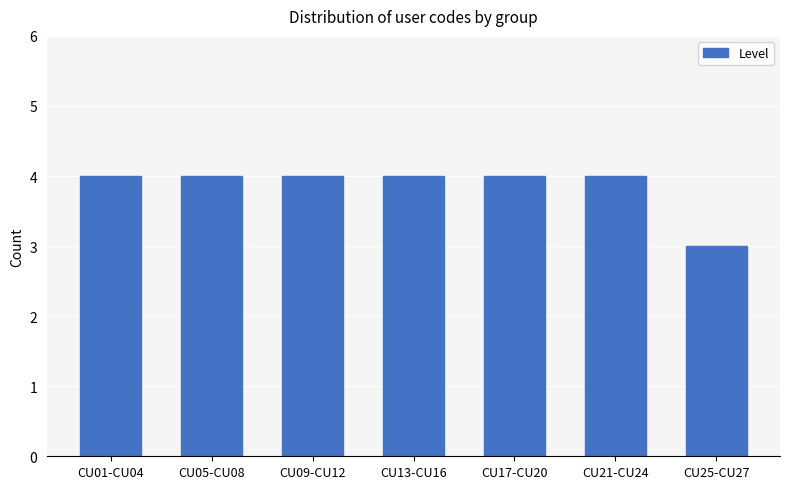

Reading left to right, list all the values displayed in this chart.

4	4	4	4	4	4	3